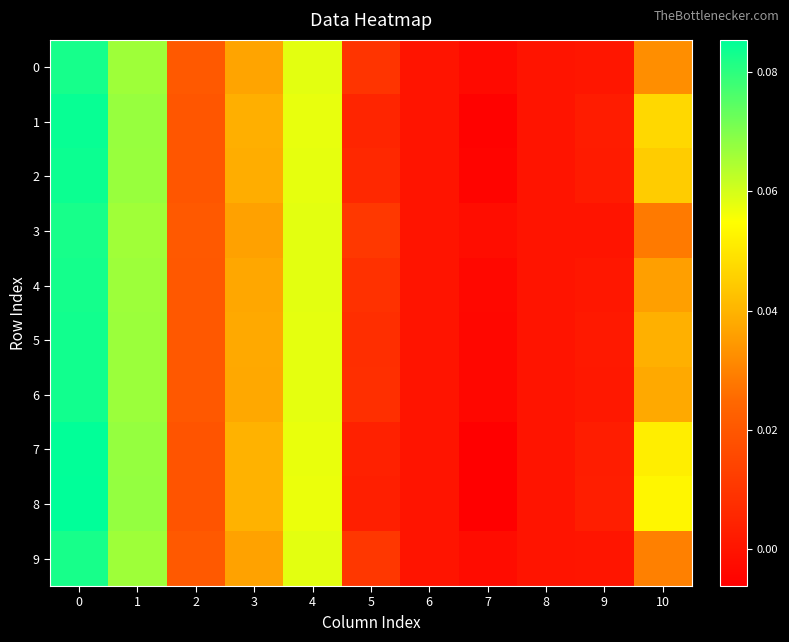

Which series has the largest total across all categories?

8